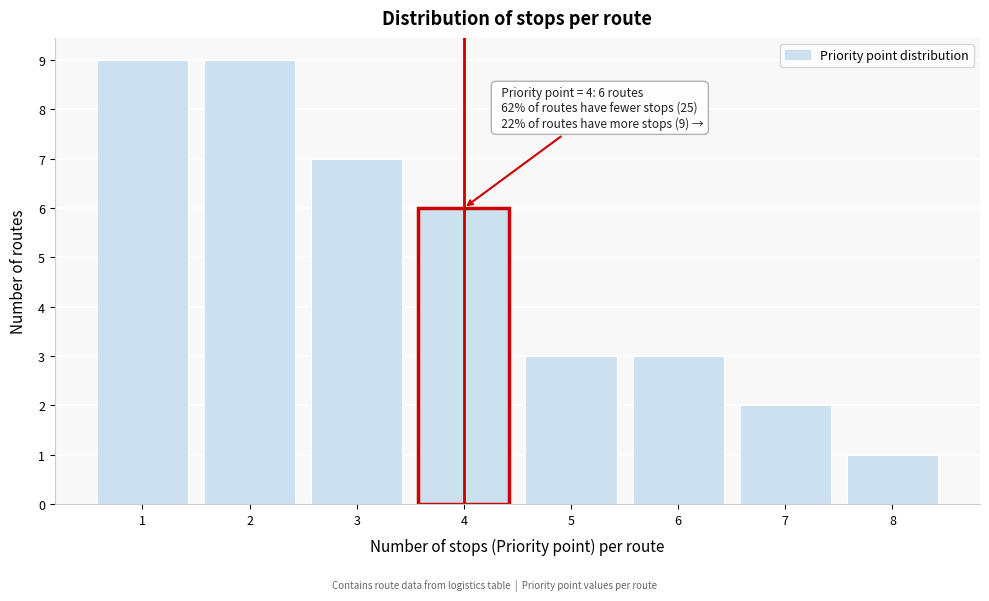

Reading left to right, what are all the values shown in this chart?

9	9	7	6	3	3	2	1